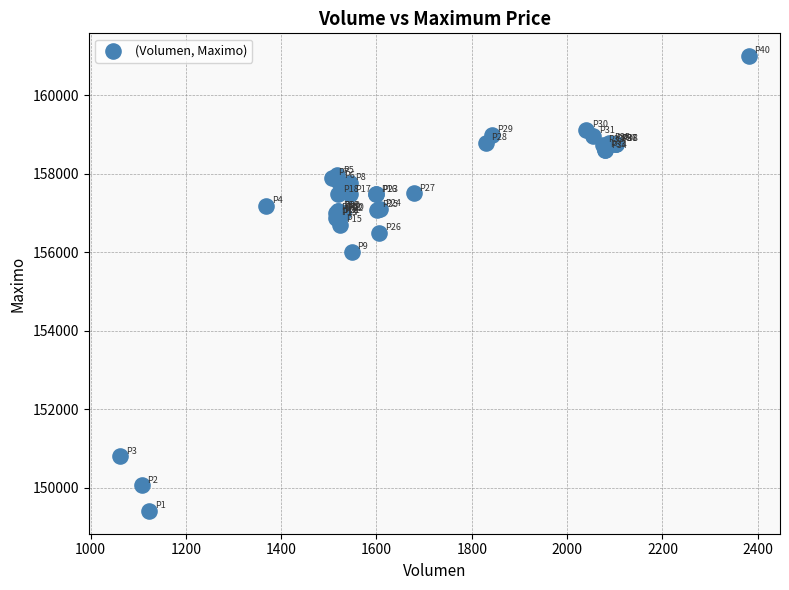

What Y value in the scatter plot is closest to 155202?

156000